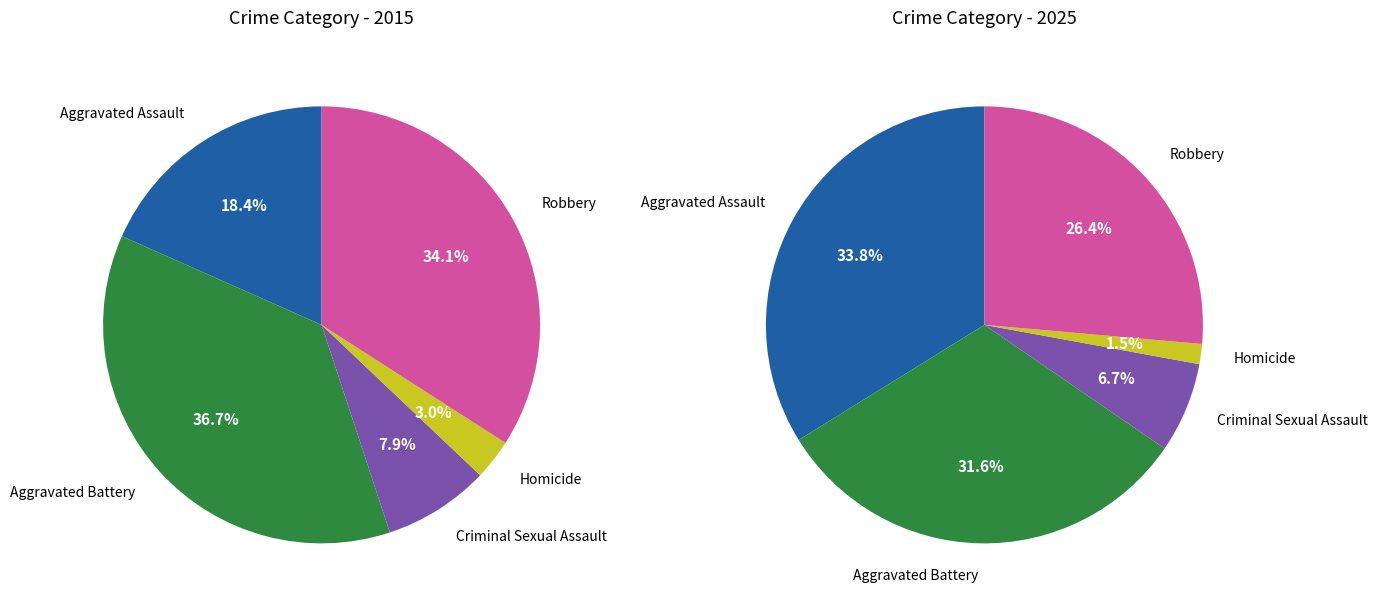

What portion of the pie excludes Criminal Sexual Assault?

92.1%